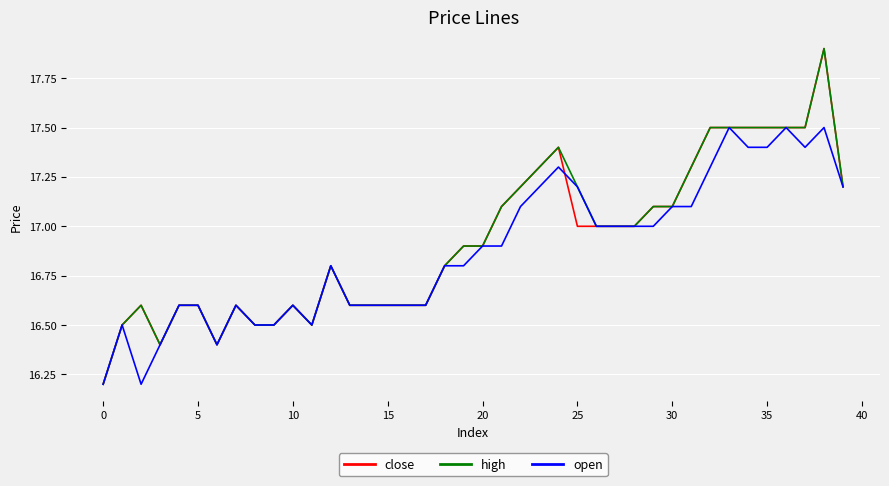

What is the smallest value displayed?

16.2